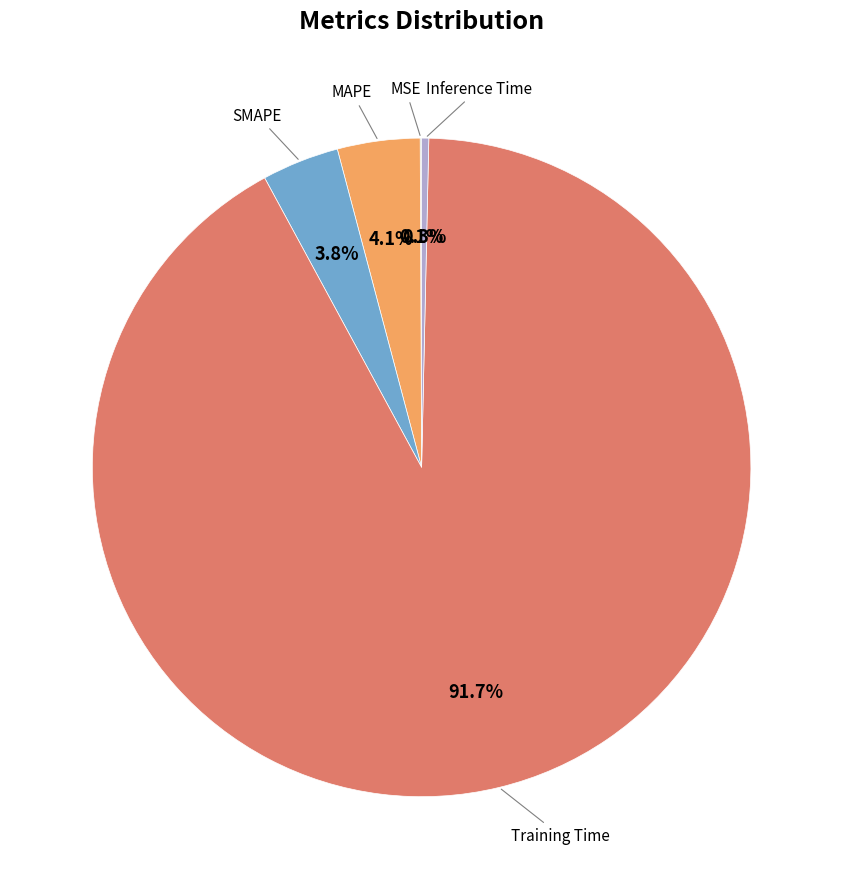

Does any single category account for the majority?

Yes